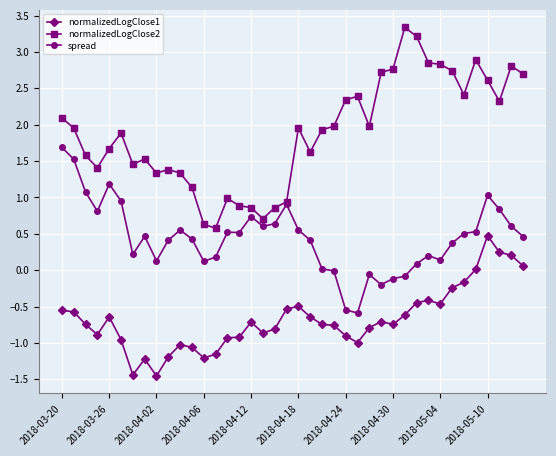

Which series has the widest spread of values?

normalizedLogClose2